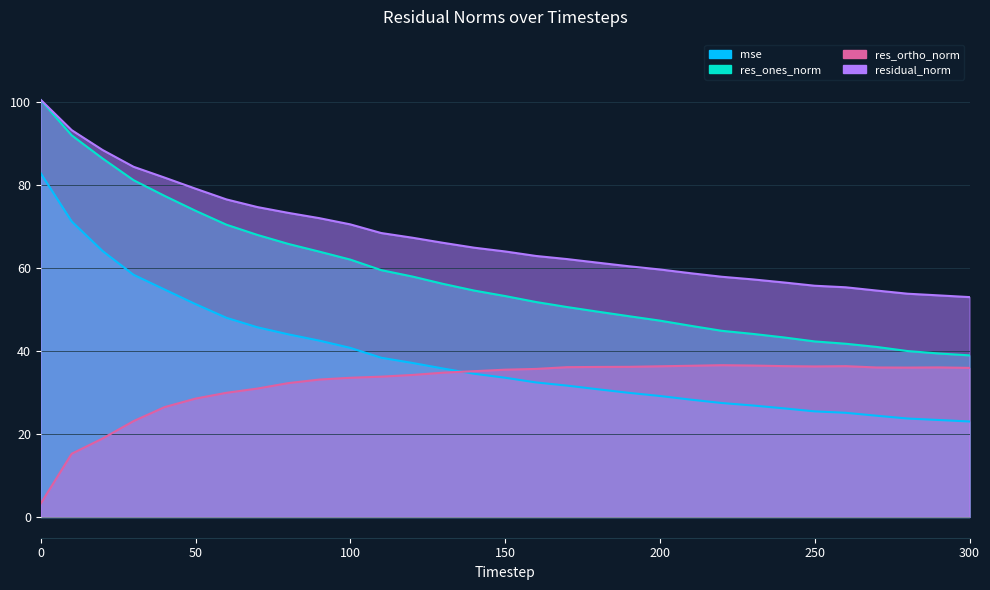

Is the value of residual_norm at 10 greater than the value of res_ones_norm at 180?

Yes